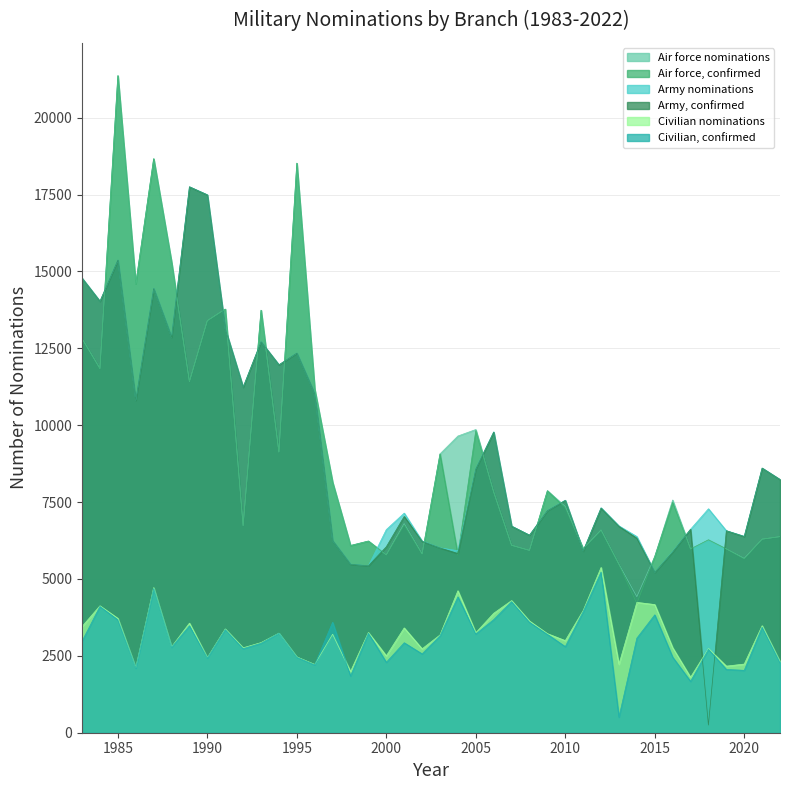

Does the chart display data point markers on the line(s)?

No